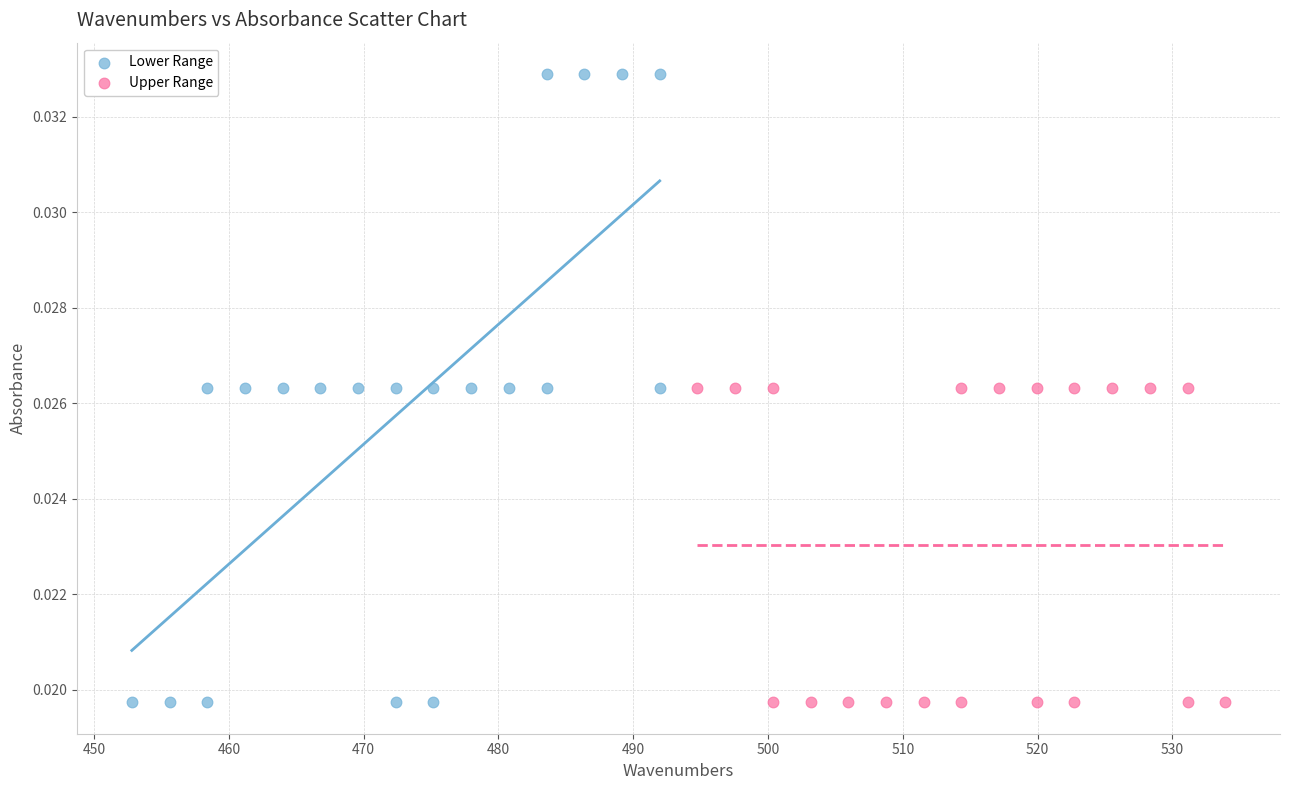

Which series has the largest Y range (max minus min)?

Lower Range